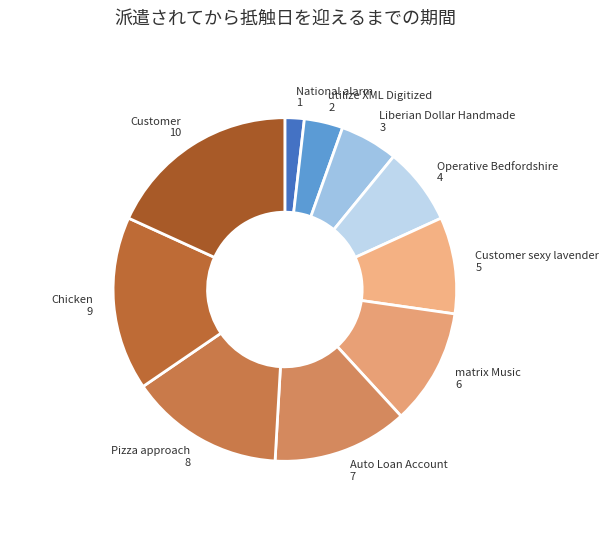

What is the ratio of the value at Customer sexy lavender to the value at Chicken?

0.6